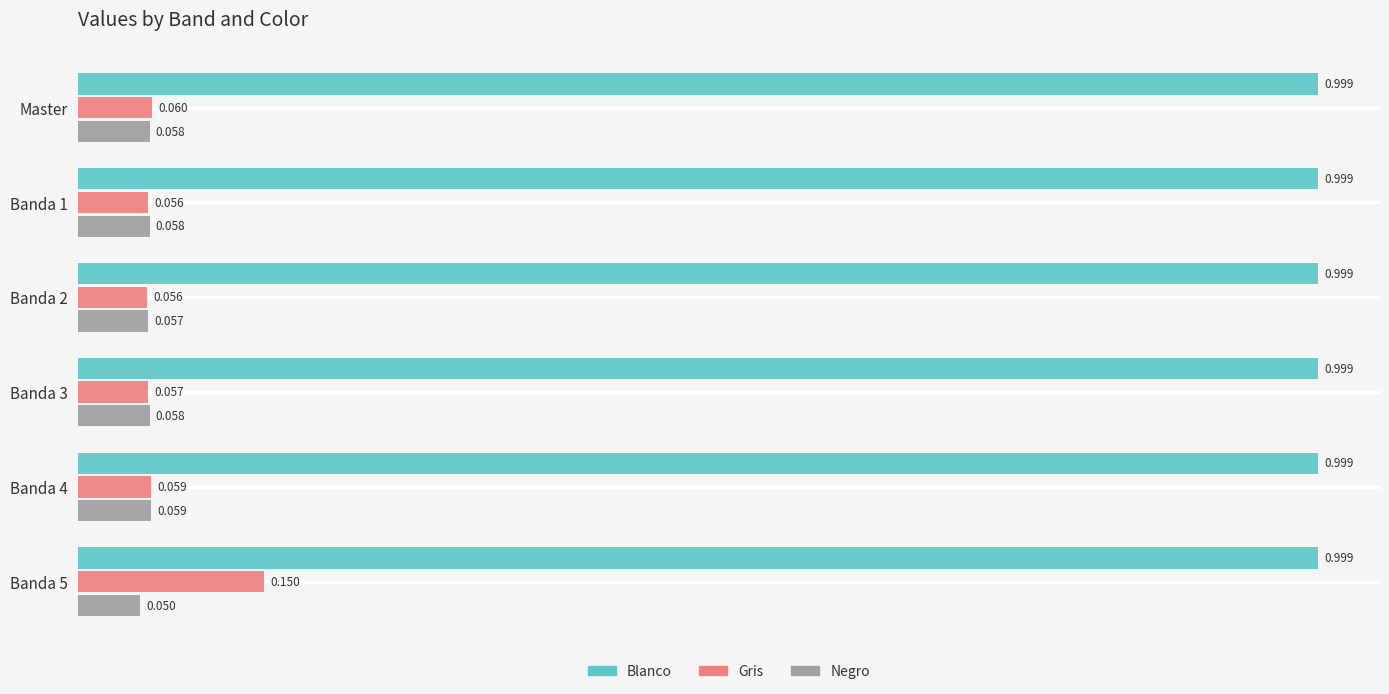

Which series has the largest range (max minus min)?

Gris